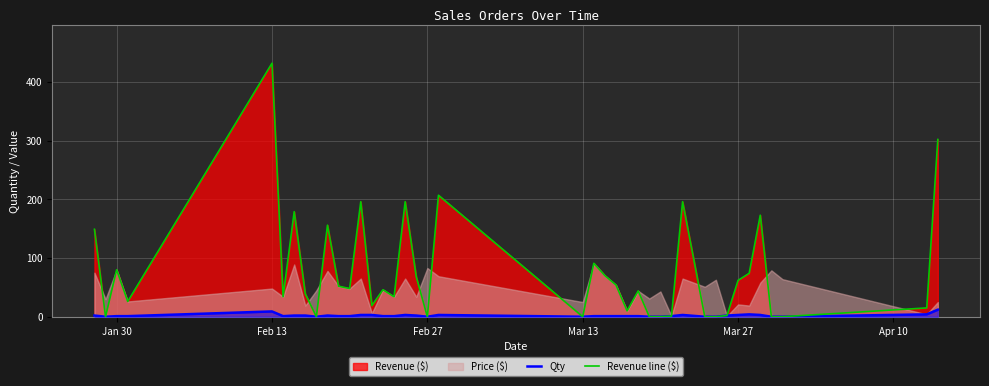

True or false: Qty and Revenue line ($) cross at least once.

False